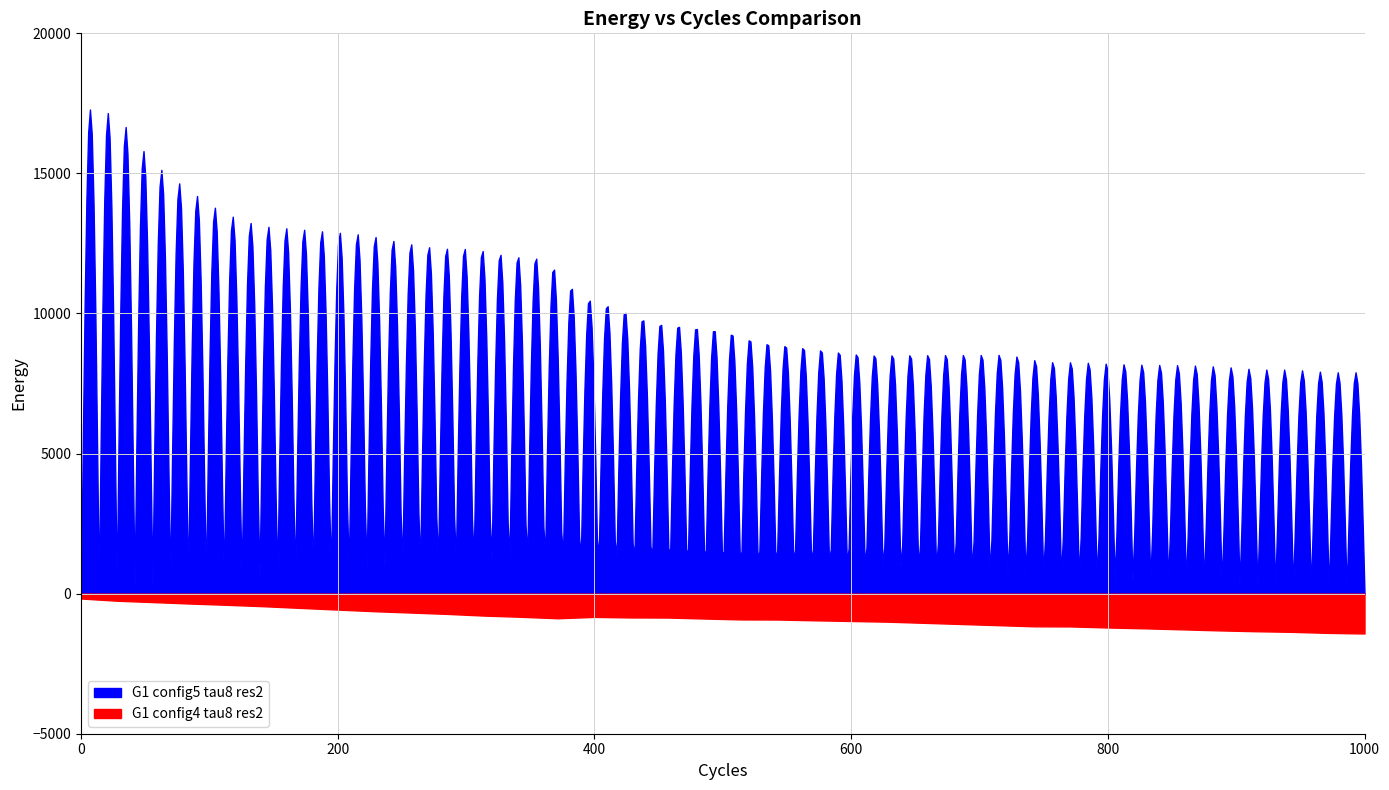

The value at 9398663 is 20.5. True or false?

False